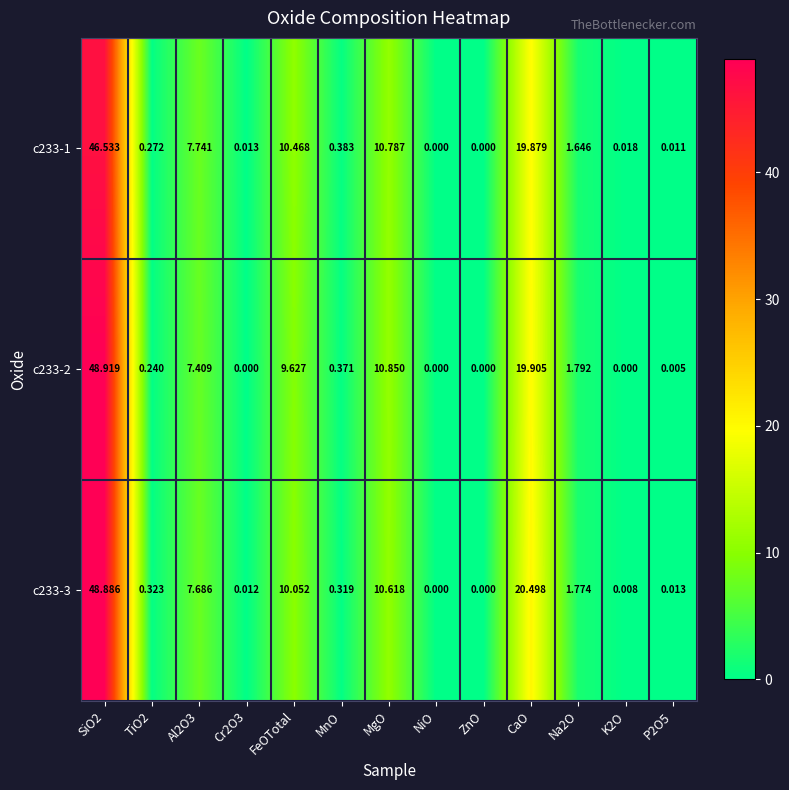

Is the value of c233-2 at NiO greater than the value of c233-1 at Na2O?

No